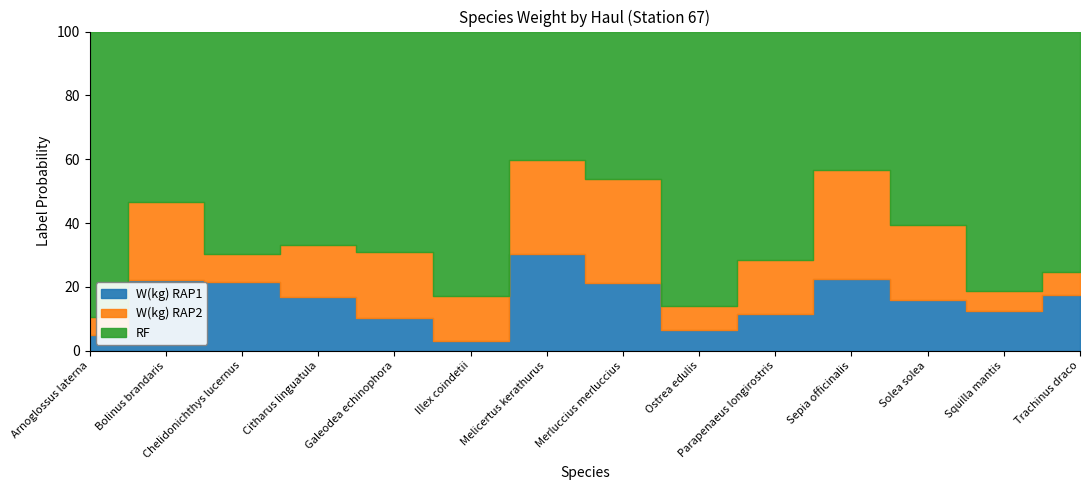

Does the chart display data point markers on the line(s)?

No